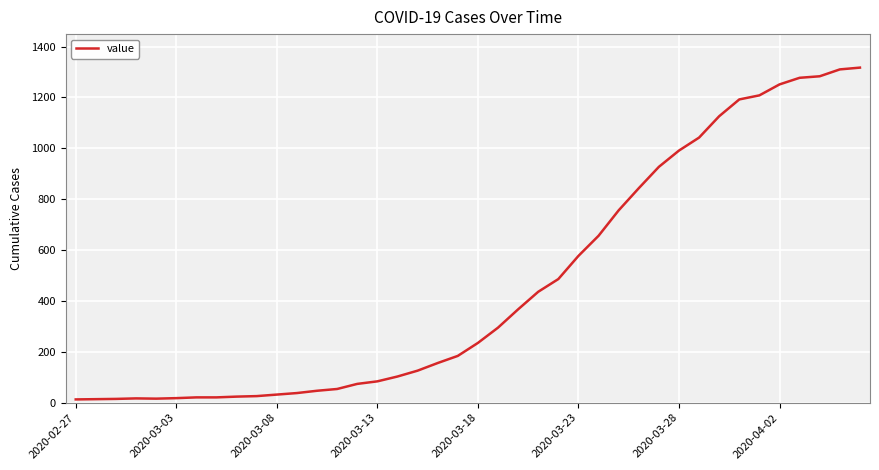

What is the maximum value shown in the chart?

1317